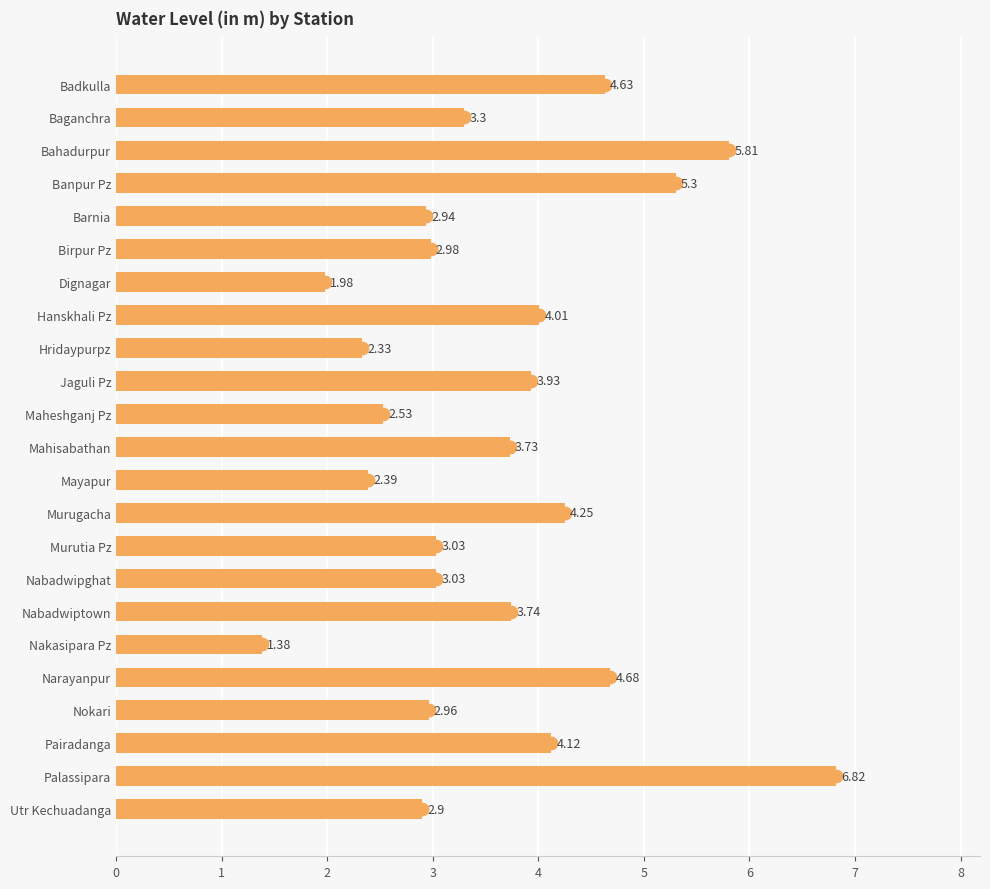

What is the average value?

3.6